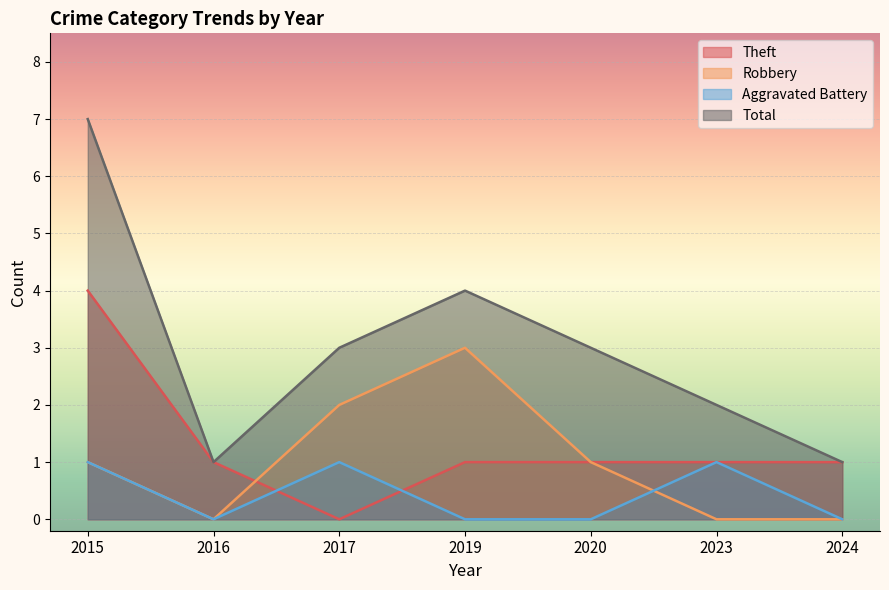

How many lines are shown in the chart?

4